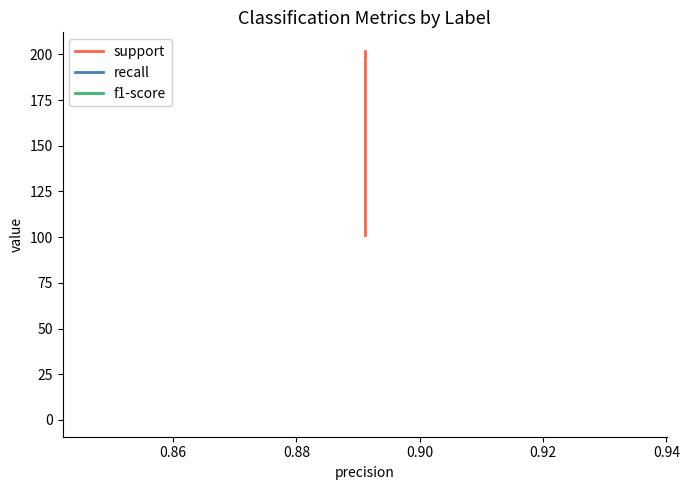

What is the difference between the maximum and second lowest values in the support series?

101.0